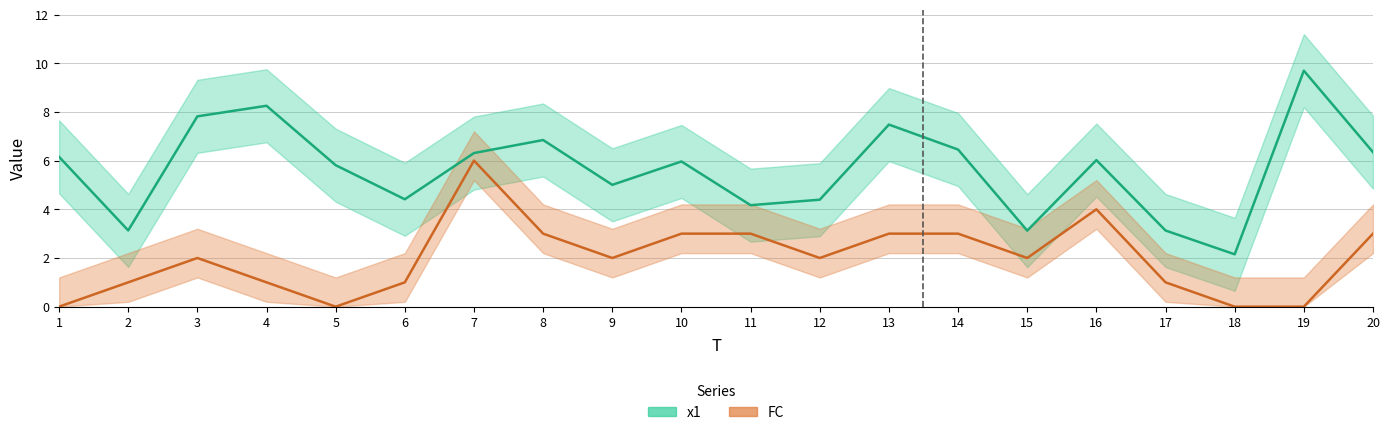

At which category is the sum across all series the highest?

7